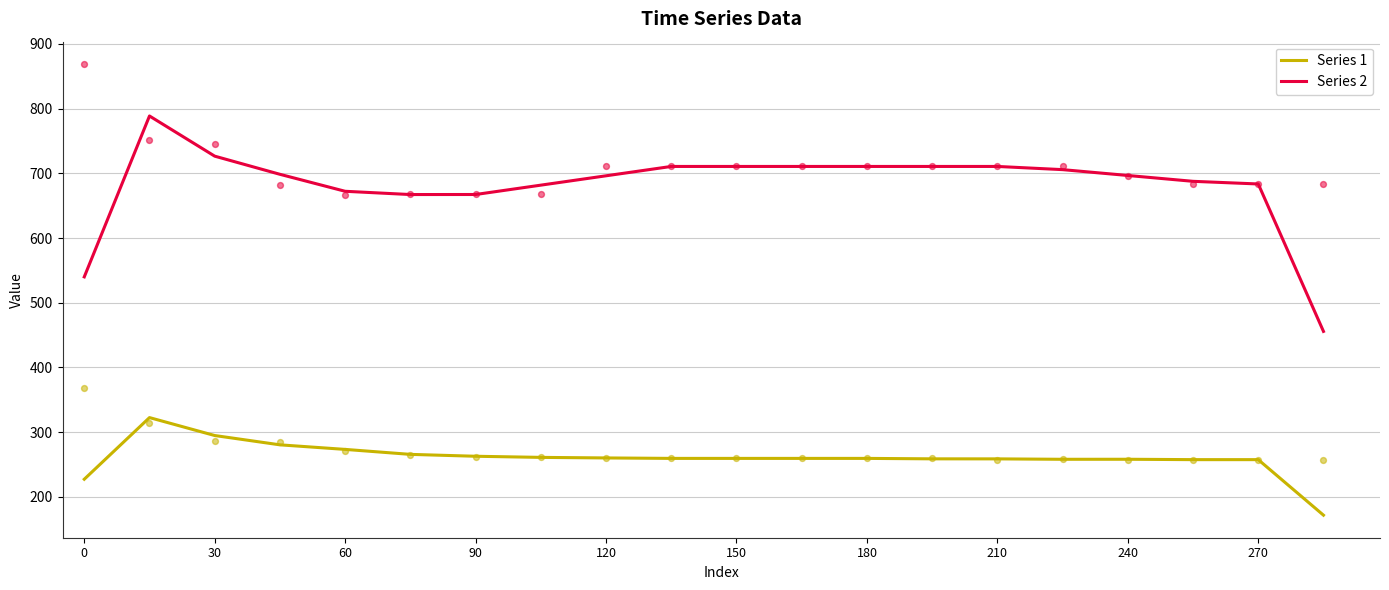

At how many categories does at least one series exceed 462?

19